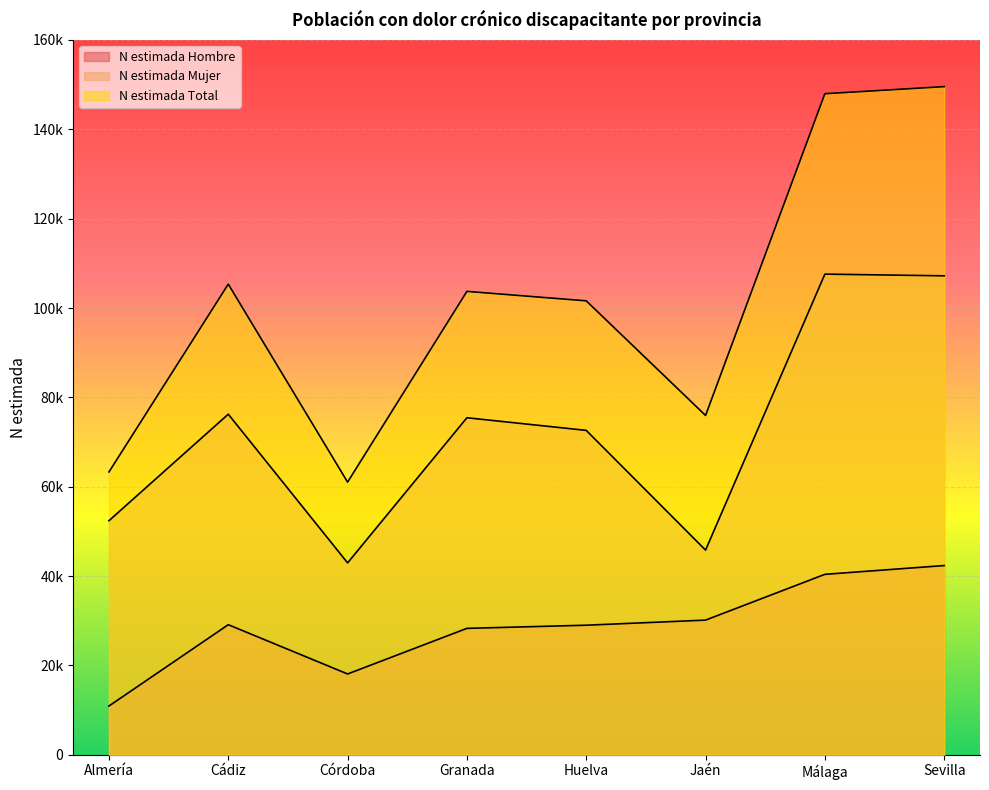

What are all the series names shown in the legend?

N estimada Hombre, N estimada Mujer, N estimada Total